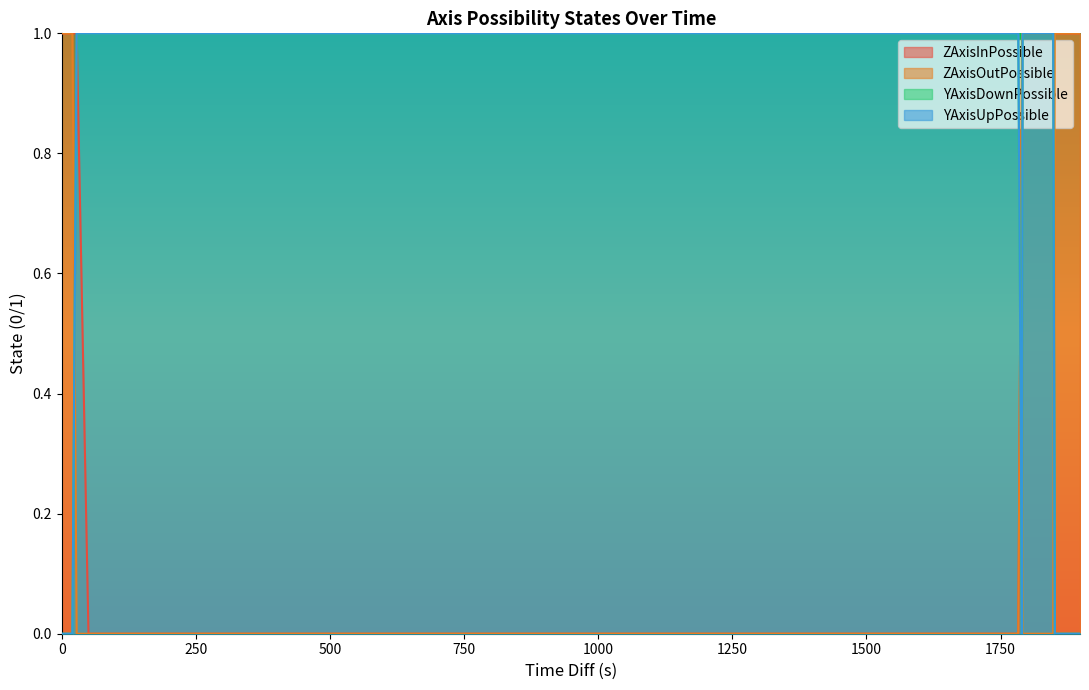

Rank the series at 1791.0 from highest to lowest value.

ZAxisInPossible, YAxisDownPossible, YAxisUpPossible, ZAxisOutPossible